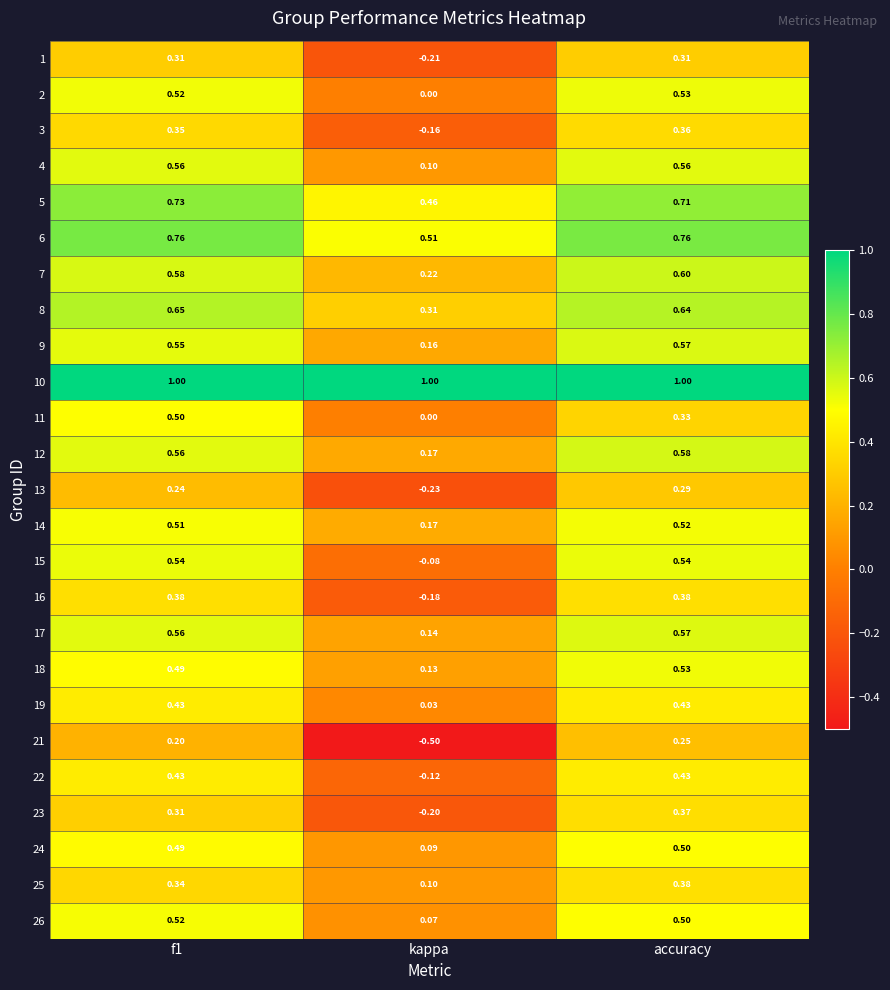

At how many categories does at least one series exceed 0?

3